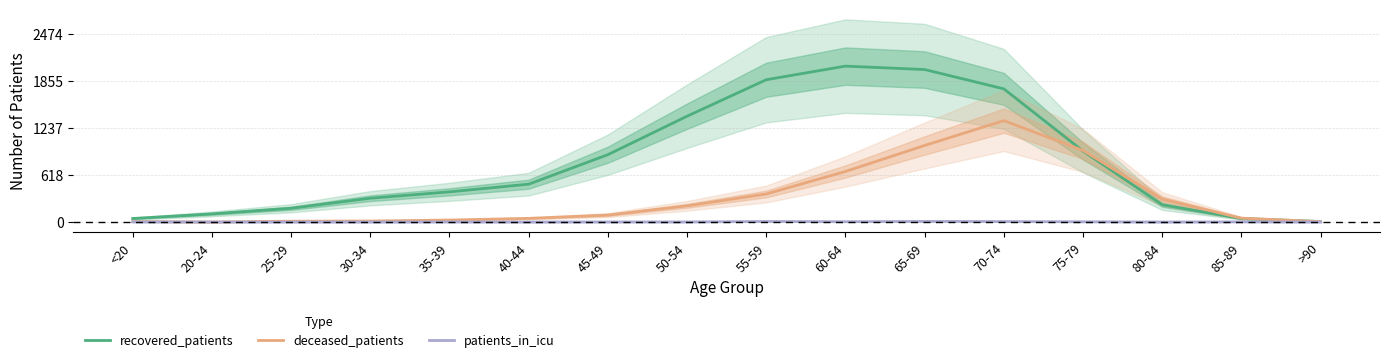

The deceased_patients series shows 0.1 at 80-84. True or false?

False